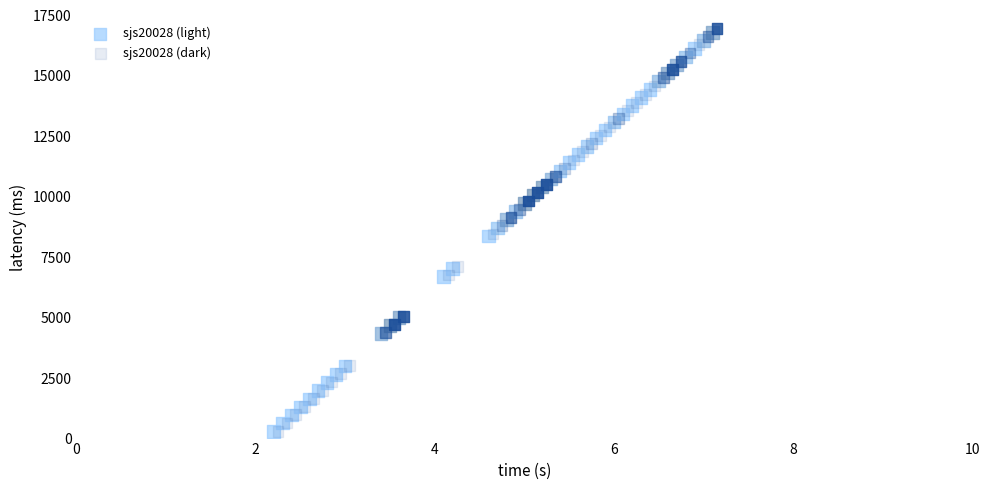

Which series has the largest Y range (max minus min)?

sjs20028 (dark)